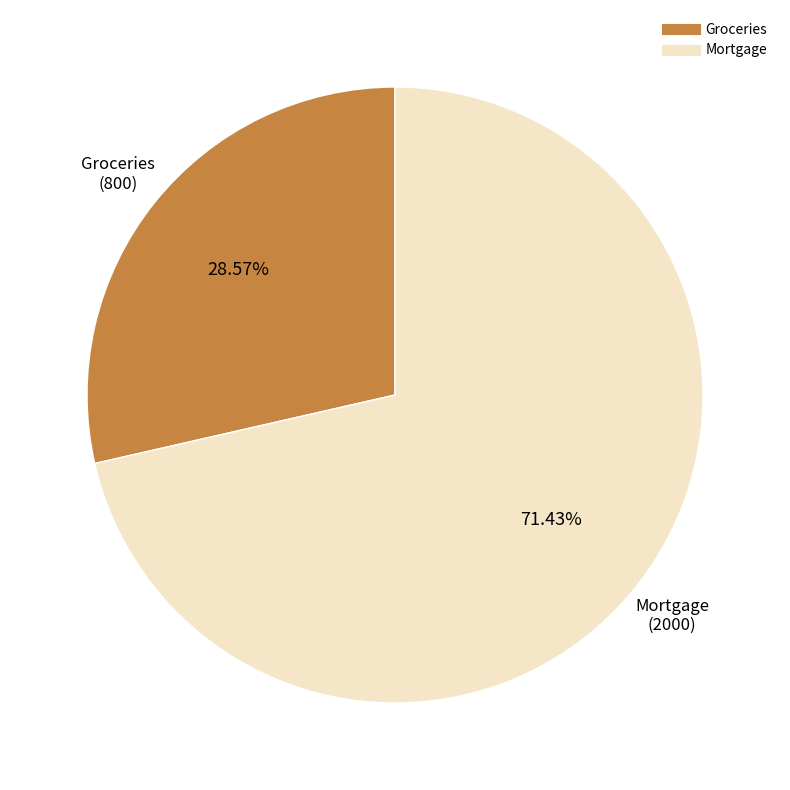

Is there a majority slice in this chart?

Yes